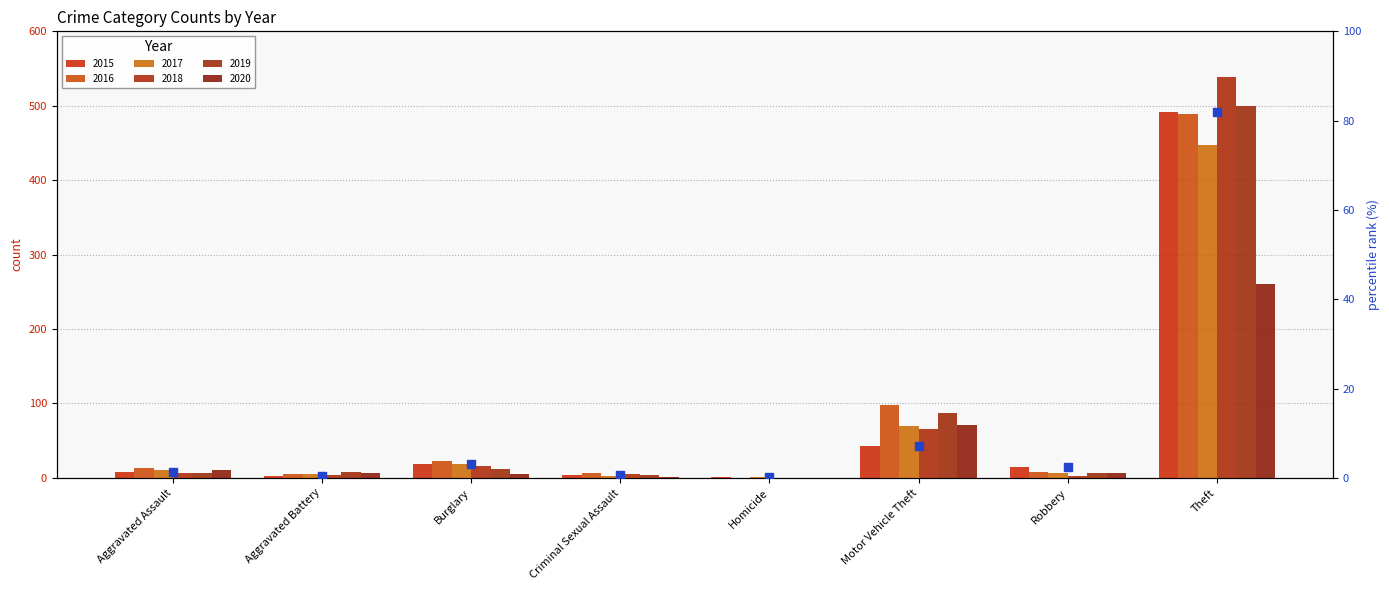

What is the change in value from Aggravated Assault to Criminal Sexual Assault?

-0.7